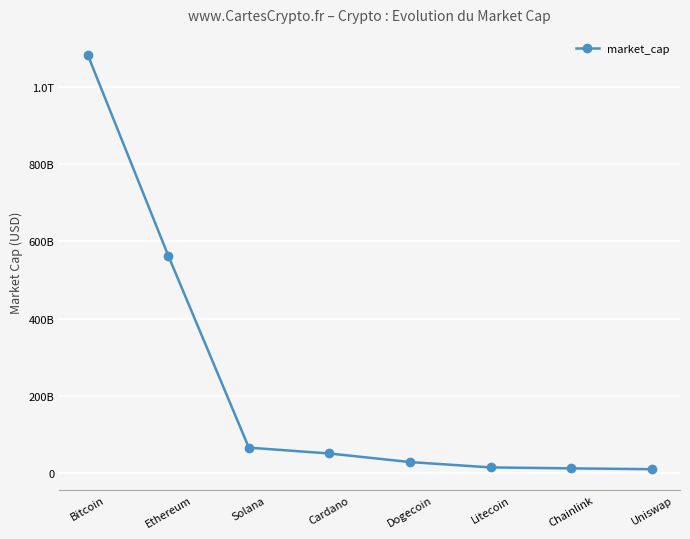

Is this an area chart (filled region under the line)?

No